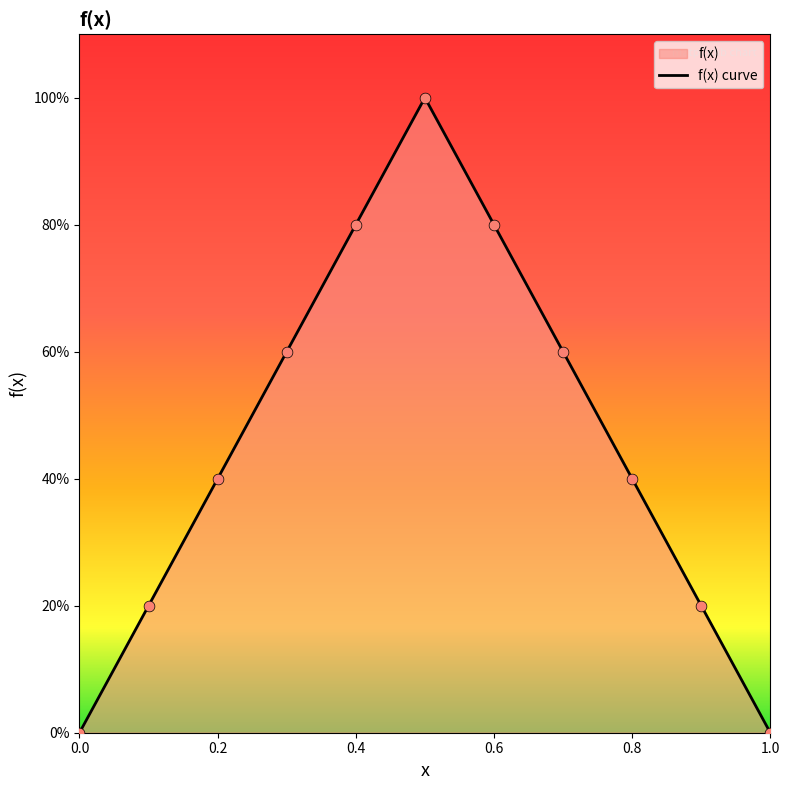

What is the change in value from 0.2 to 0.7?

+0.2